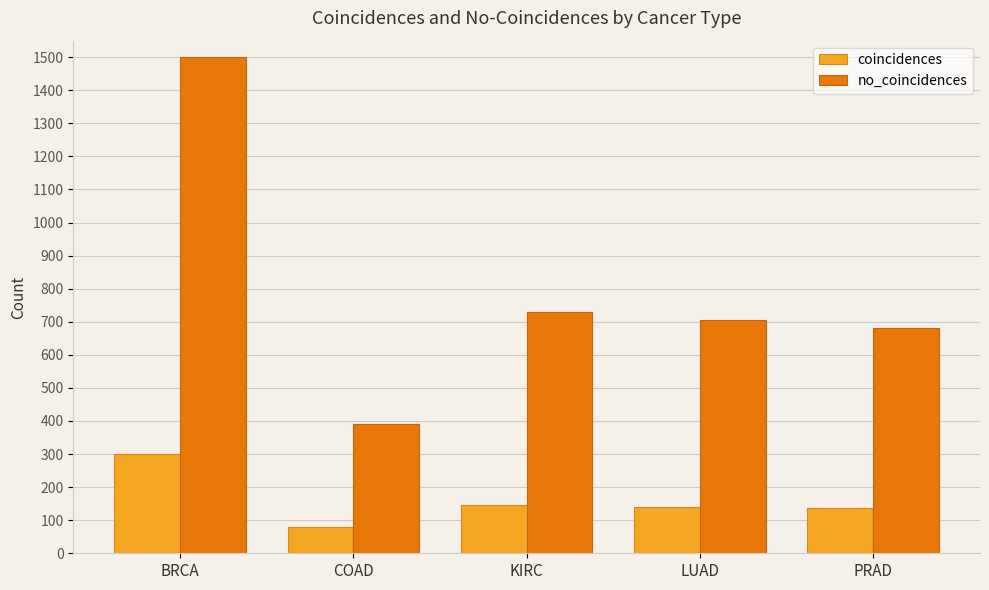

What is the label of the 3rd bar from the right?

KIRC